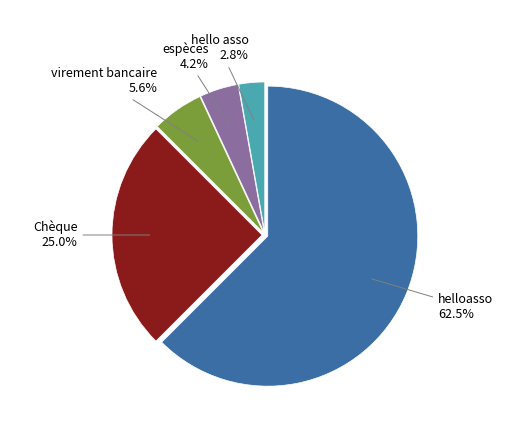

Does any single category account for the majority?

Yes